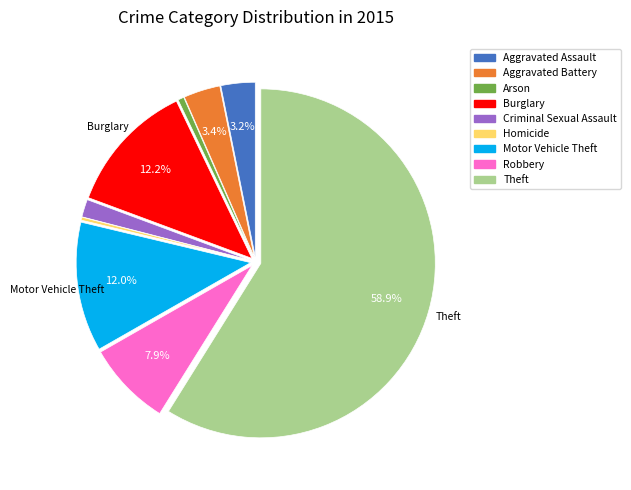

How many segments does this pie chart have?

9